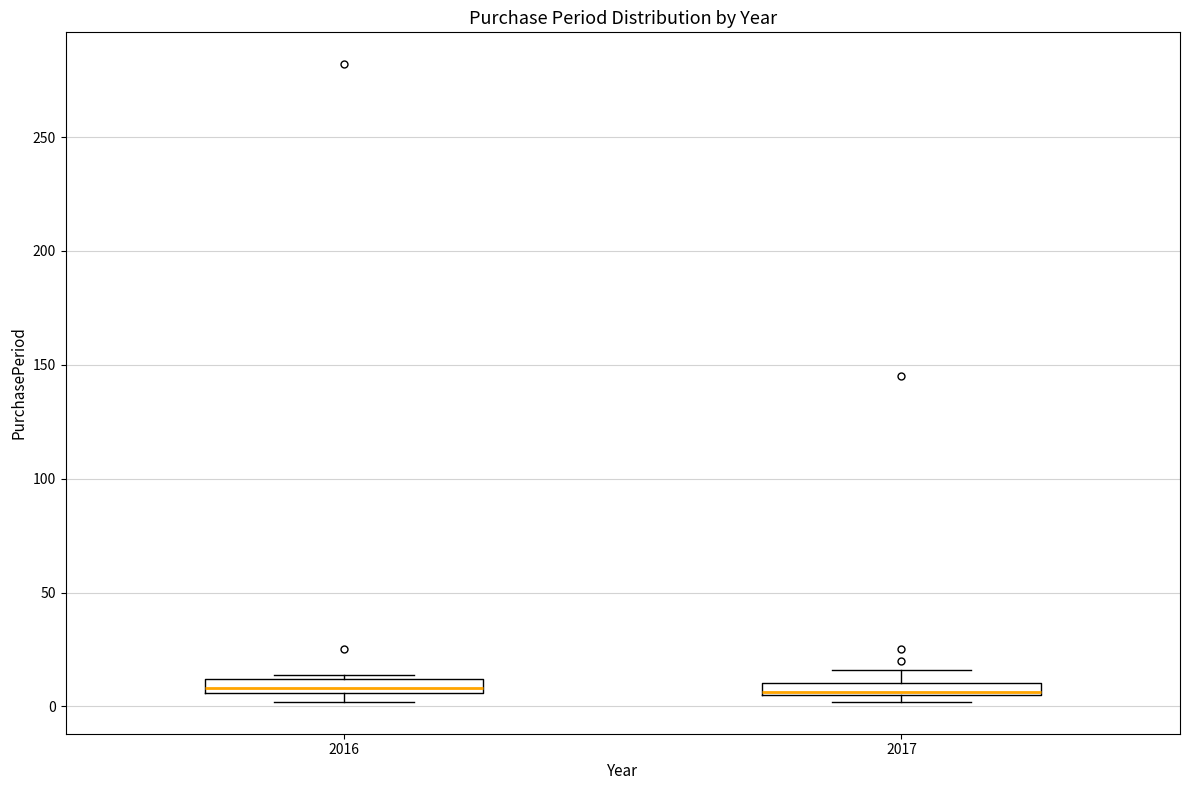

Where is the lower edge of the box at x = 2017 on the y-axis? The values are not printed on the chart, so give them approximately, as read against the axis.

5